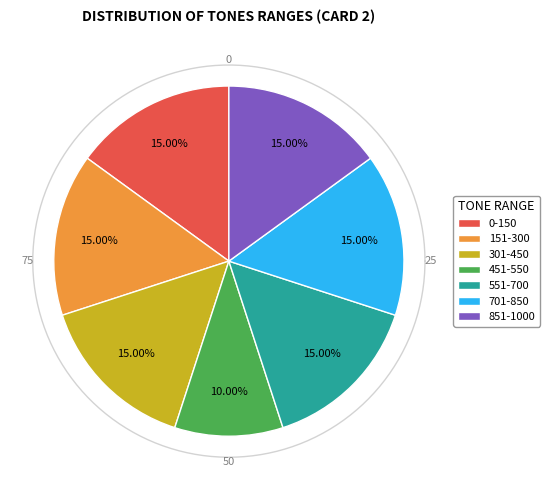

To the nearest percent, what is the difference between the 551-700 and 451-550 slice percentages?

5%